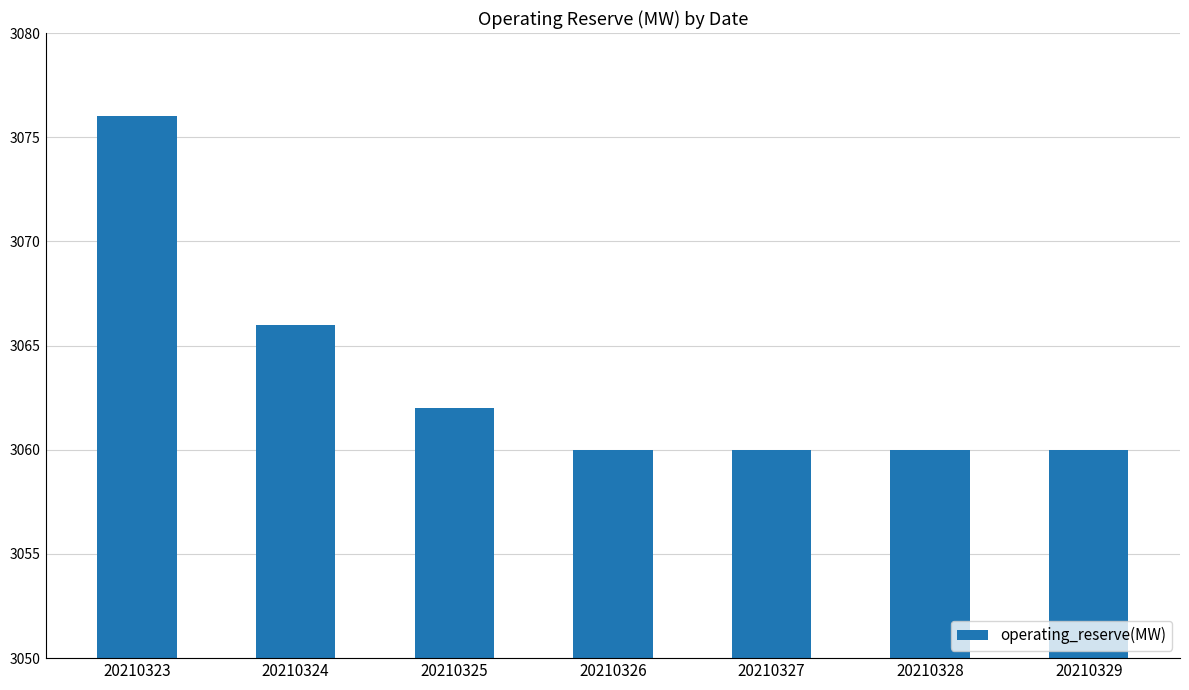

How many values are between 3060 and 3066?

6